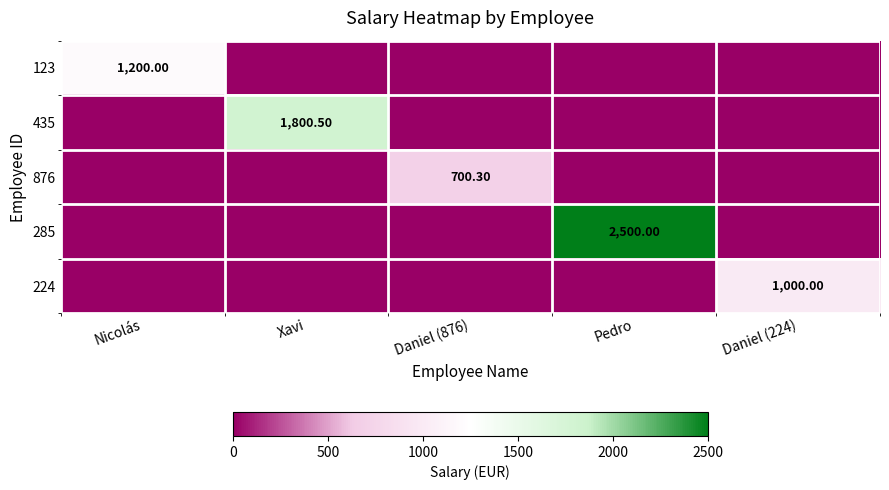

Is it true that 123 equals -828.9 at Pedro?

False